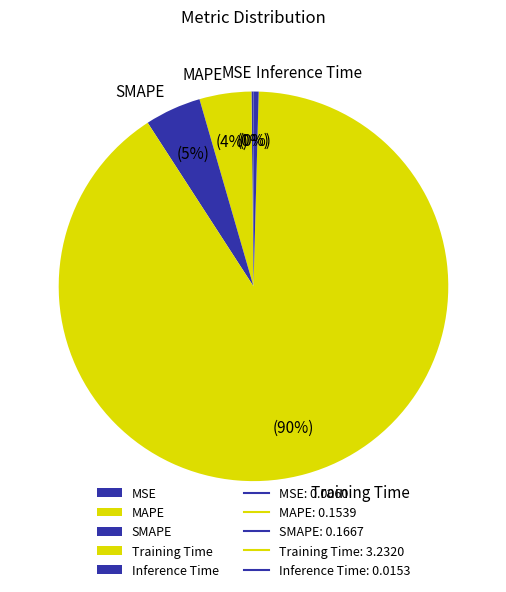

True or false: SMAPE accounts for 5% of the total.

True